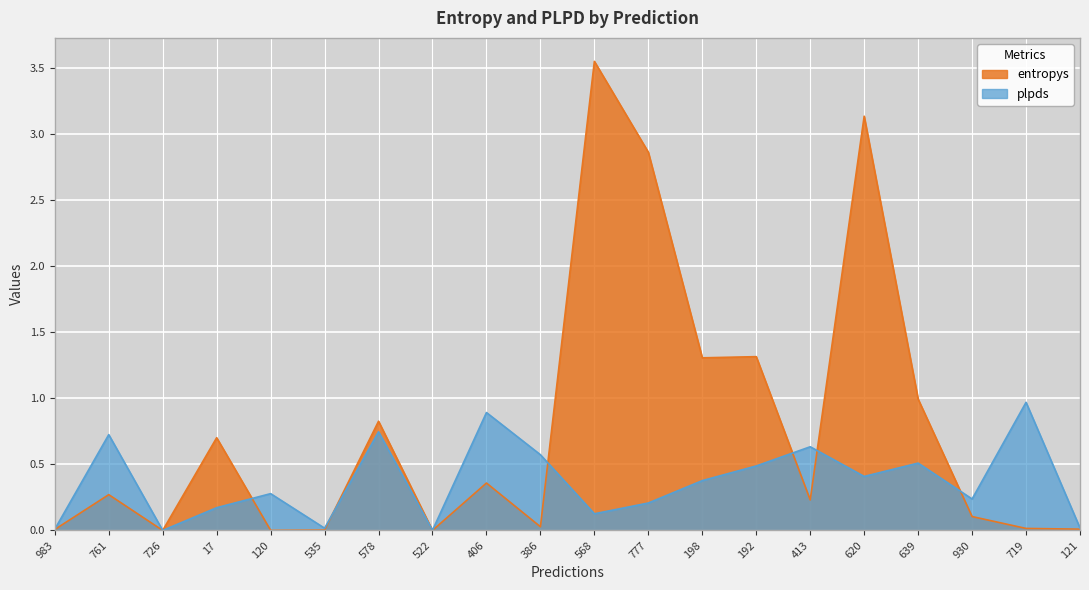

What is the sum of all entropys values?

15.7